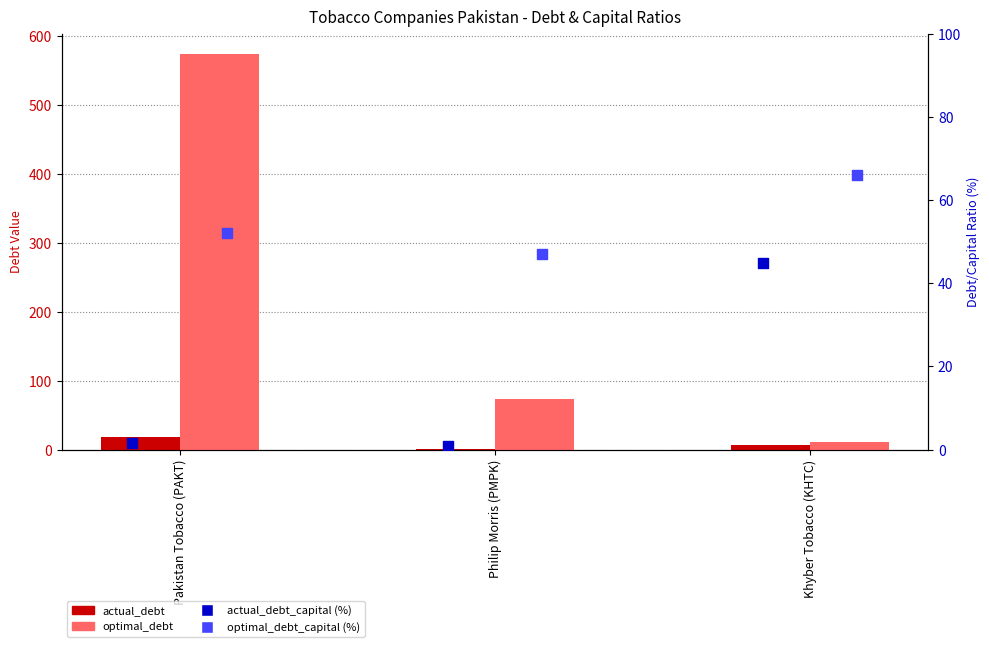

Is the value of actual_debt_capital (%) at Khyber Tobacco (KHTC) greater than the value of actual_debt at Khyber Tobacco (KHTC)?

Yes